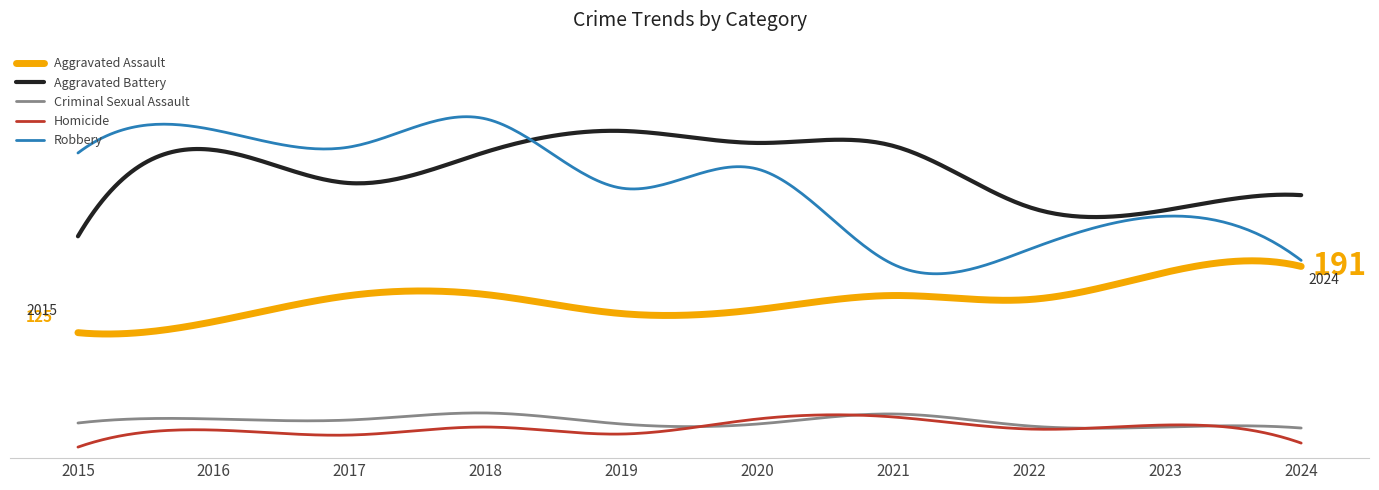

True or false: Homicide and Robbery cross at least once.

False